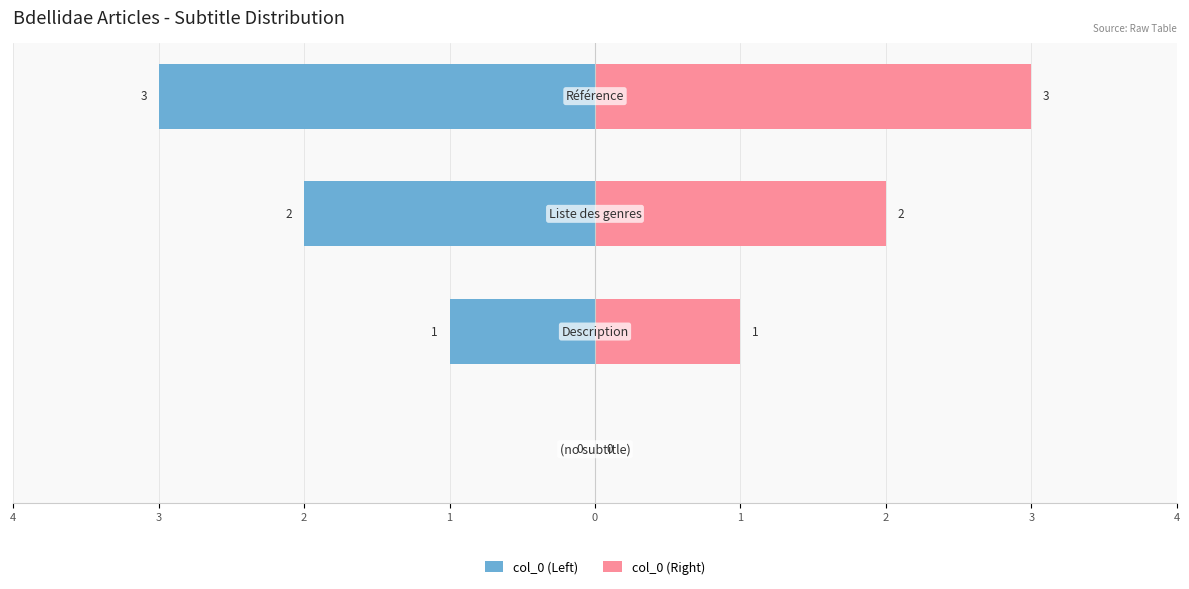

The value of col_0 (Right) at 1 is 3. True or false?

True